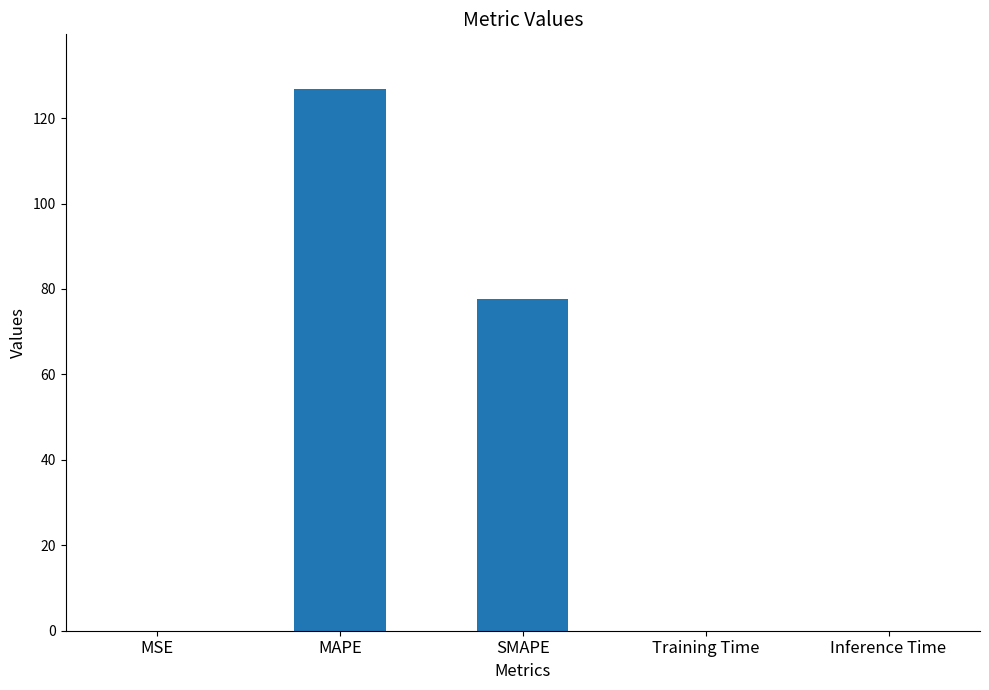

What is the sum of all values?

204.6